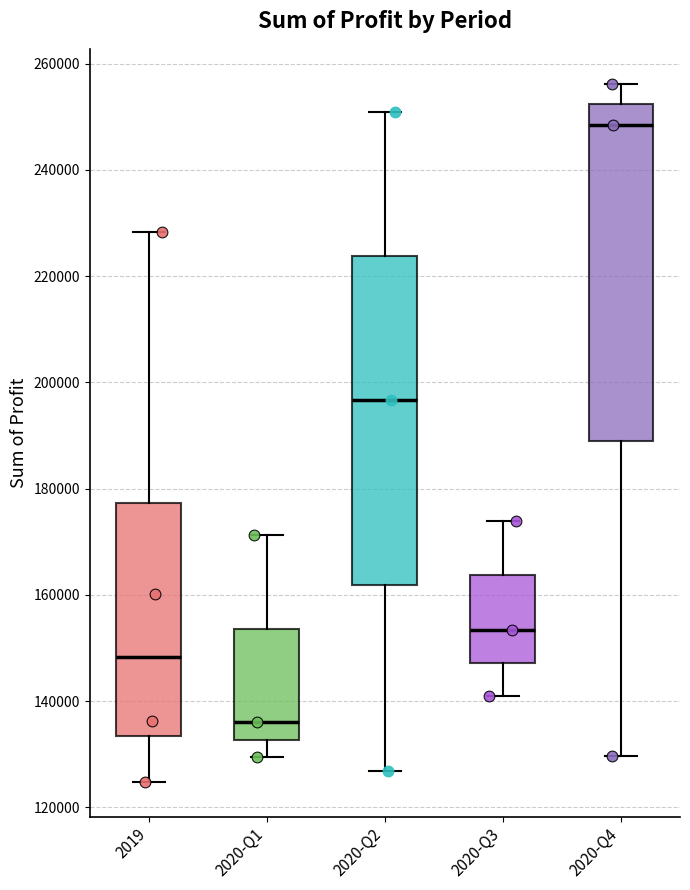

Which box's median line is the lowest?

2020-Q1